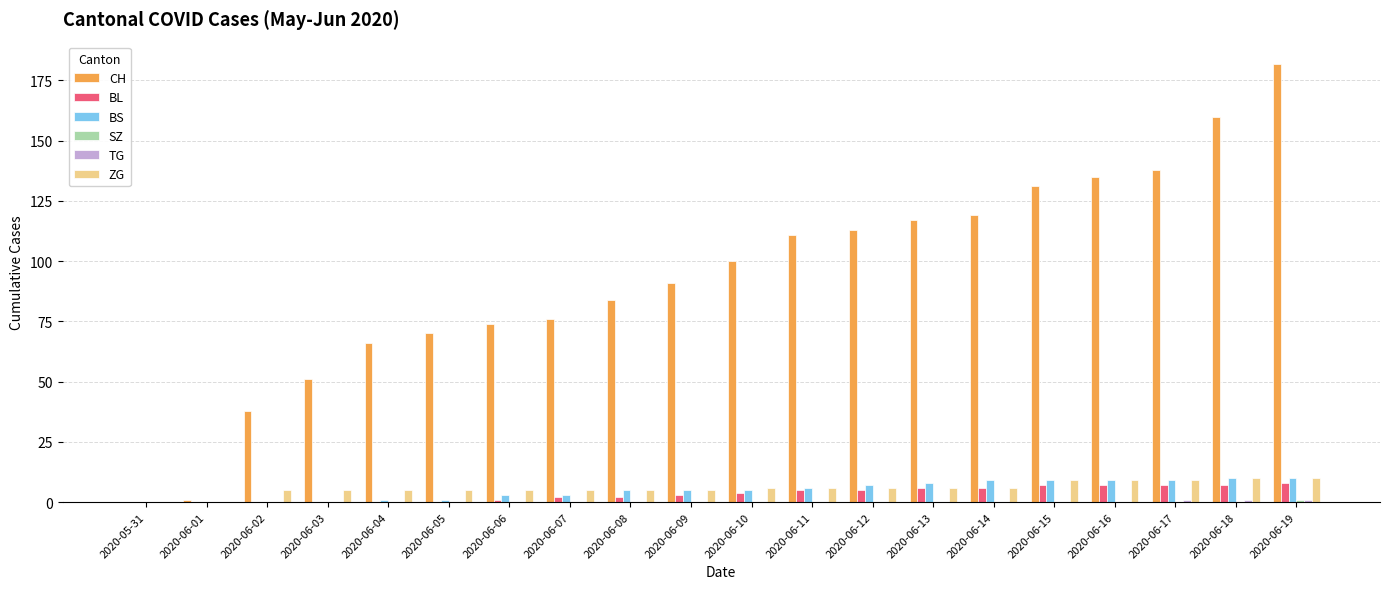

How many series are shown in this chart?

6